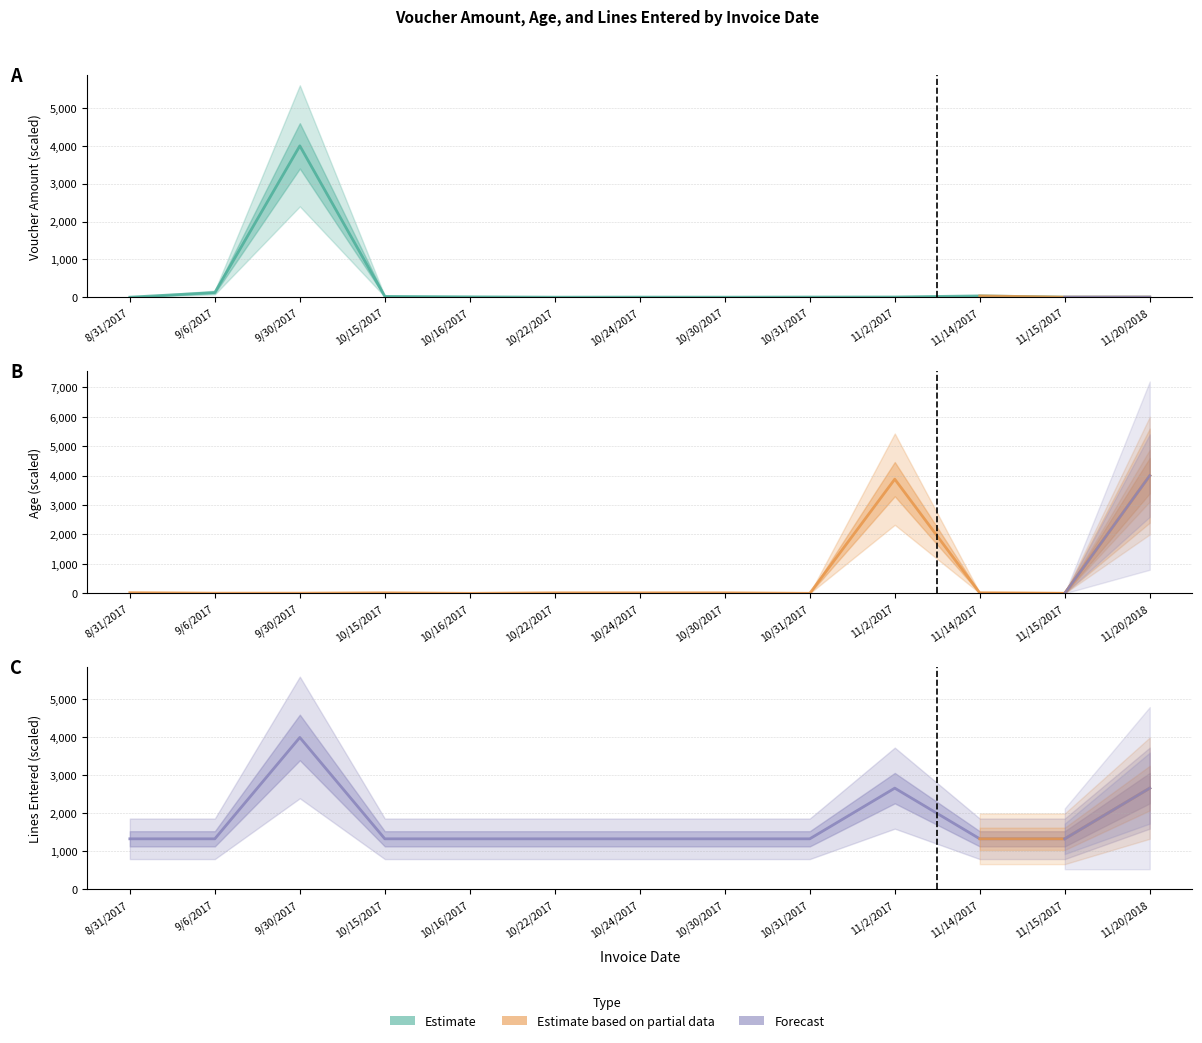

What is the value of the Lines Entered point at the 1st from the left?

1333.3